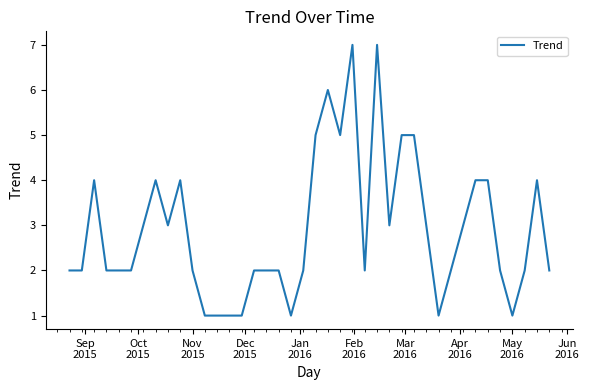

Does the chart have visible grid lines?

No